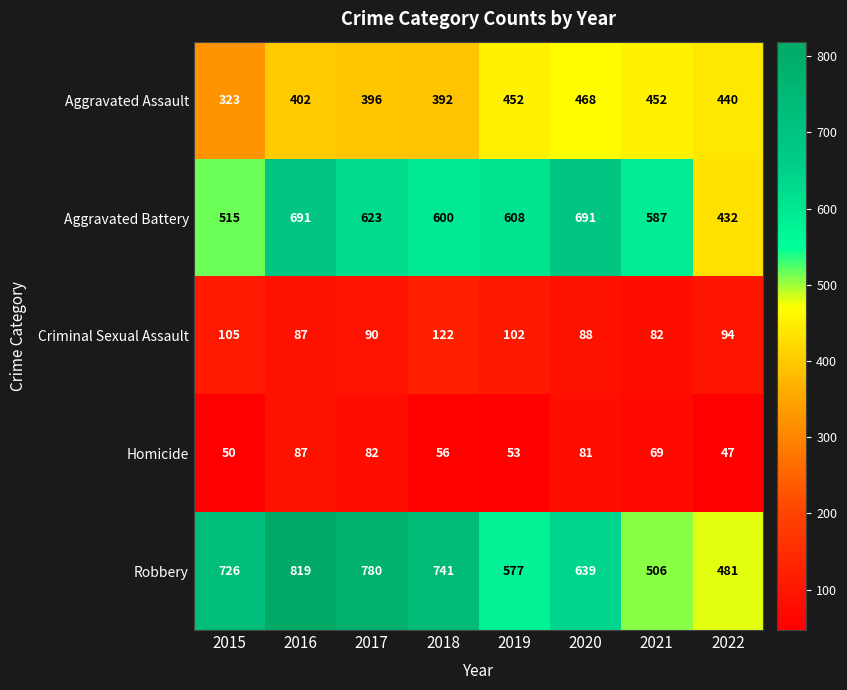

The value of Robbery at 2020 is 233. True or false?

False